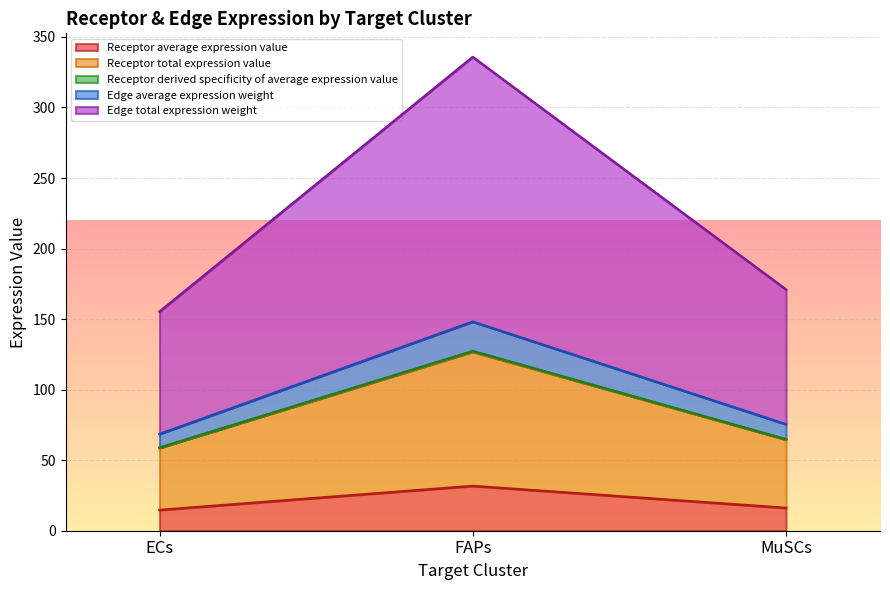

What is the spread (max minus min) of values at ECs?

140.6